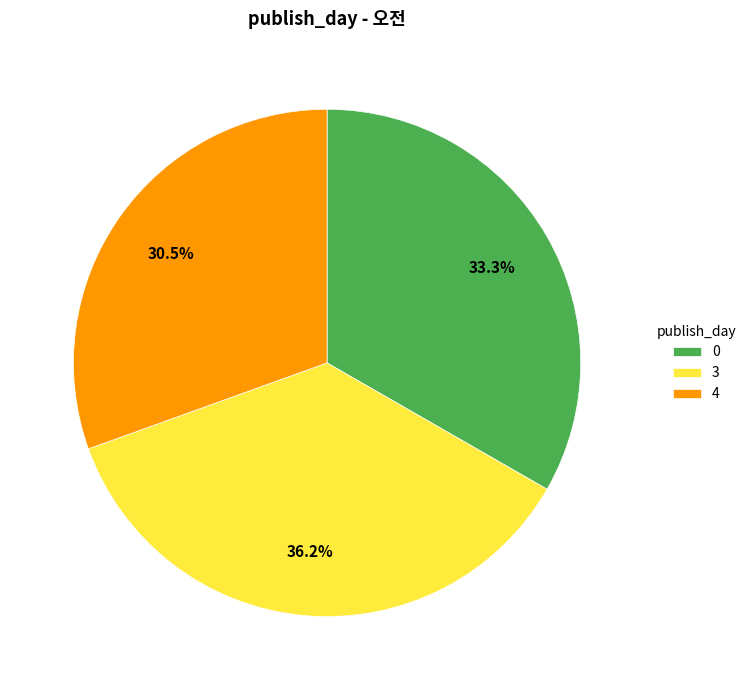

To the nearest percent, what is the difference between the largest and smallest slice percentages?

6%